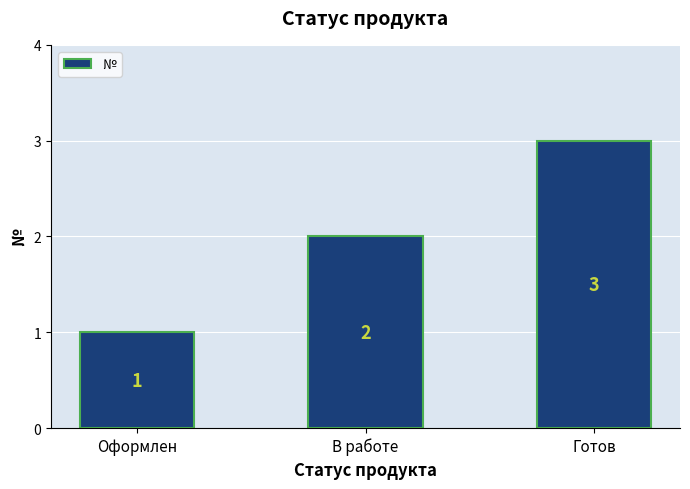

Reading left to right, list all the values displayed in this chart.

1	2	3